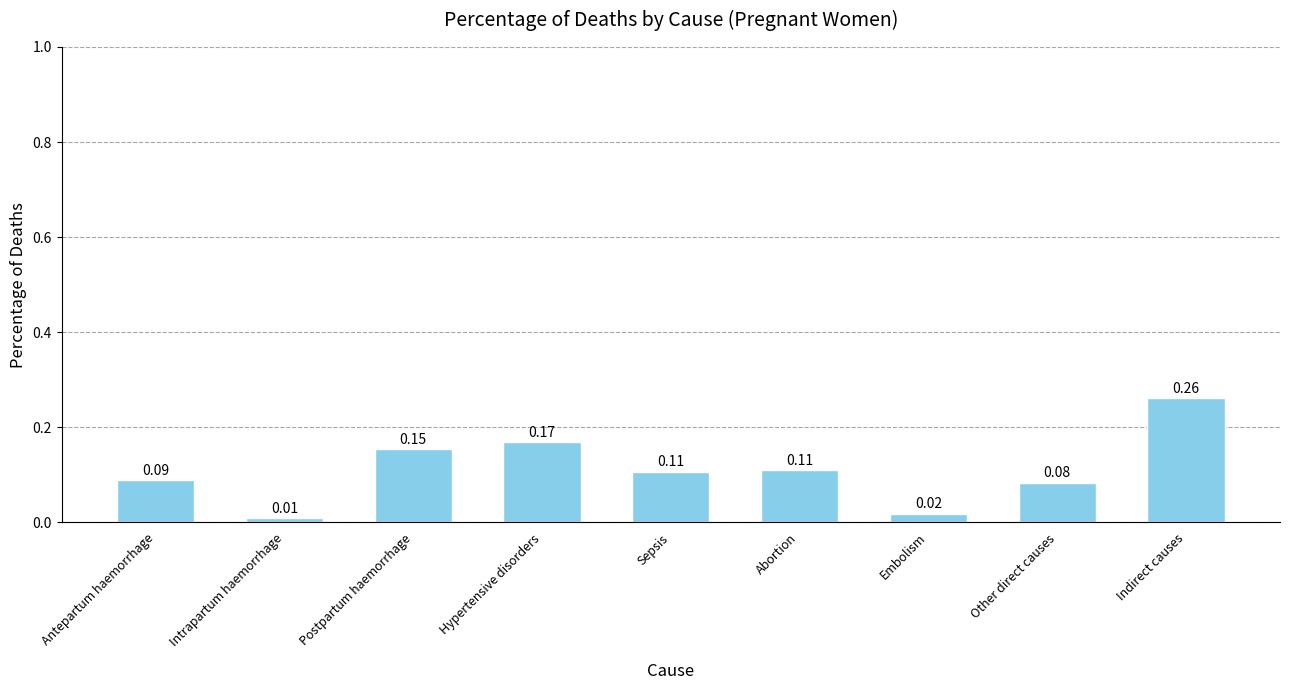

How many bars are there in total?

9